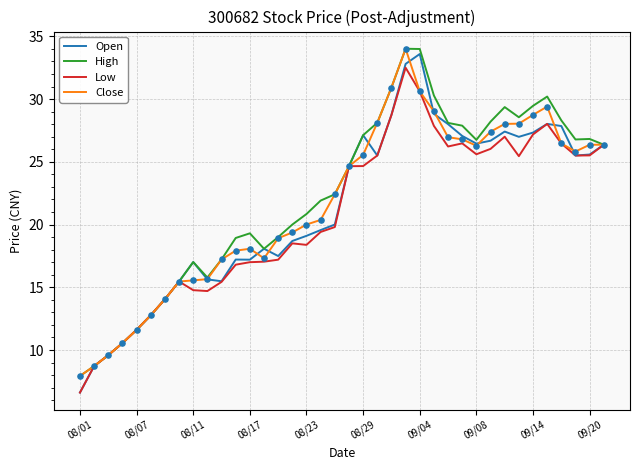

Which series has the largest range (max minus min)?

Open